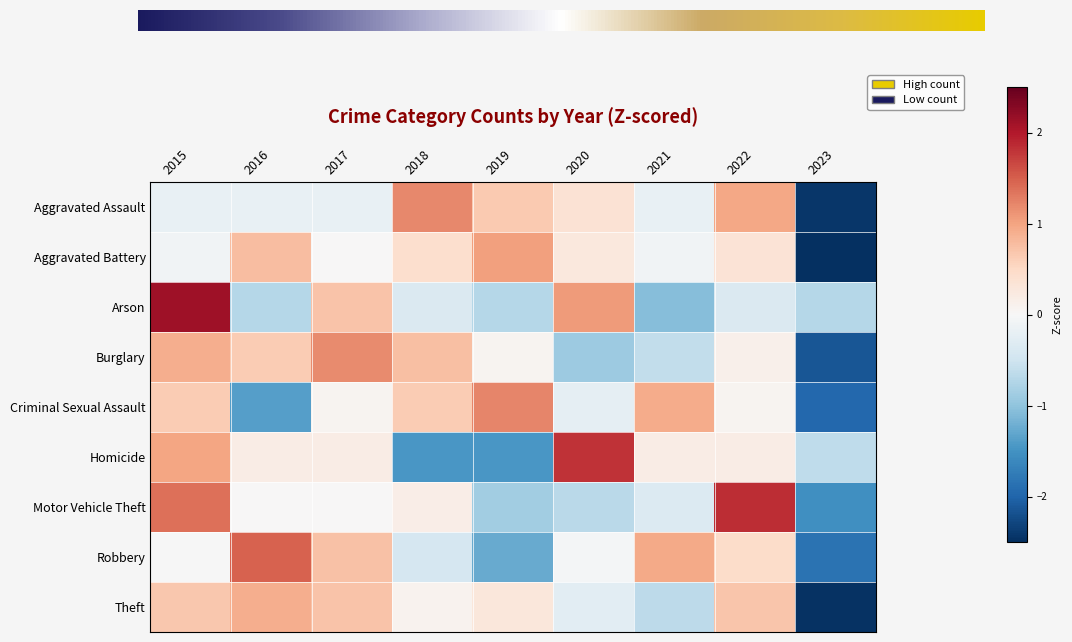

True or false: Aggravated Battery has a value of -0.1 at 2015.

True